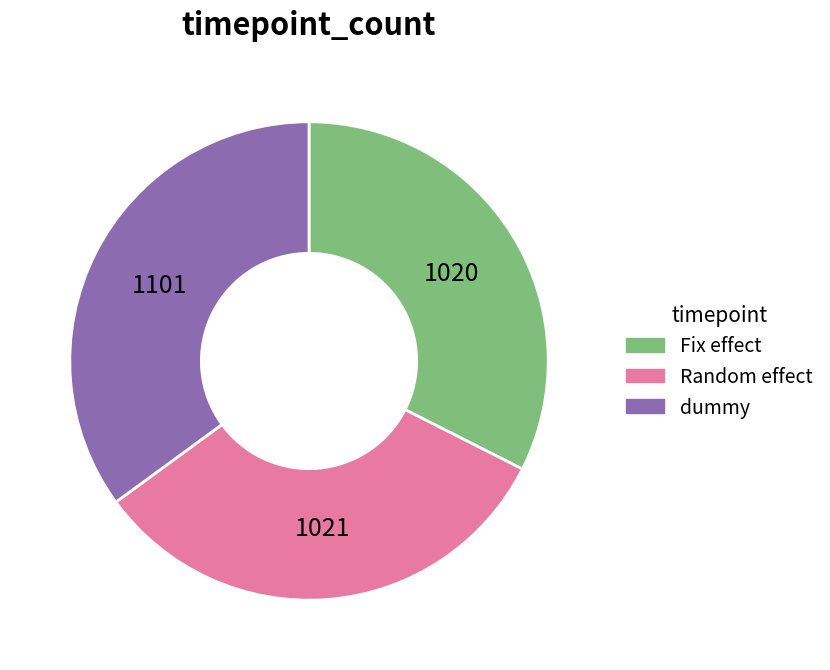

Combined, do dummy and Random effect account for over 50%?

Yes